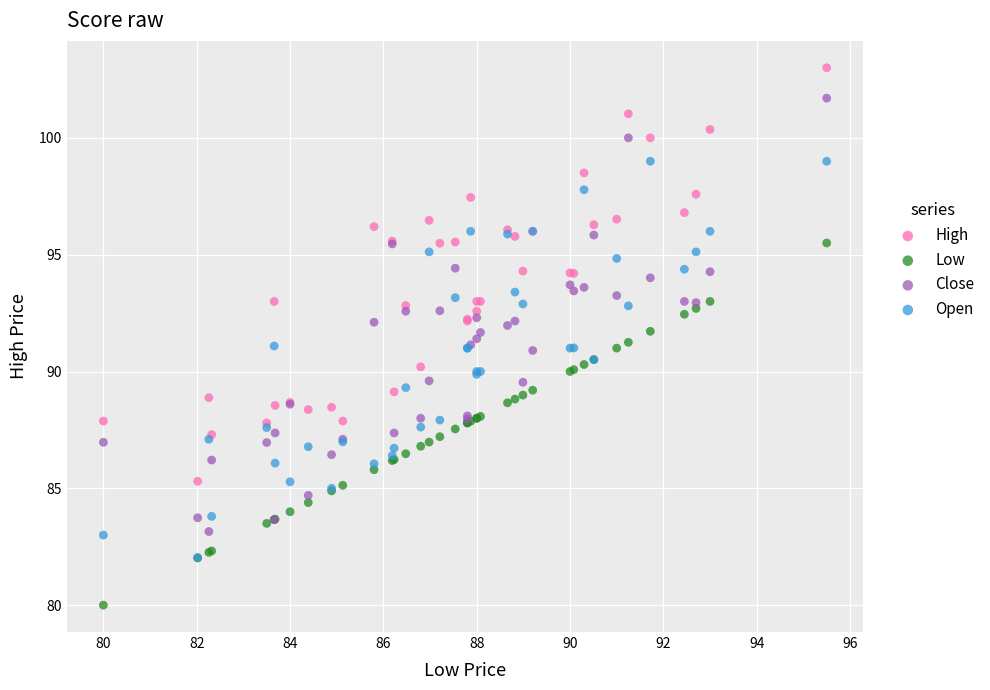

What are all the series names shown in the legend?

High, Low, Close, Open